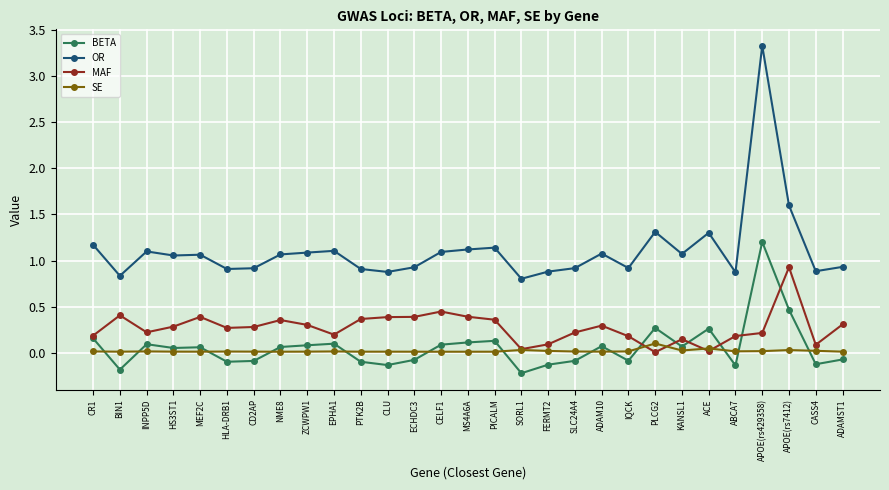

At which category does MAF reach its first local valley?

INPP5D